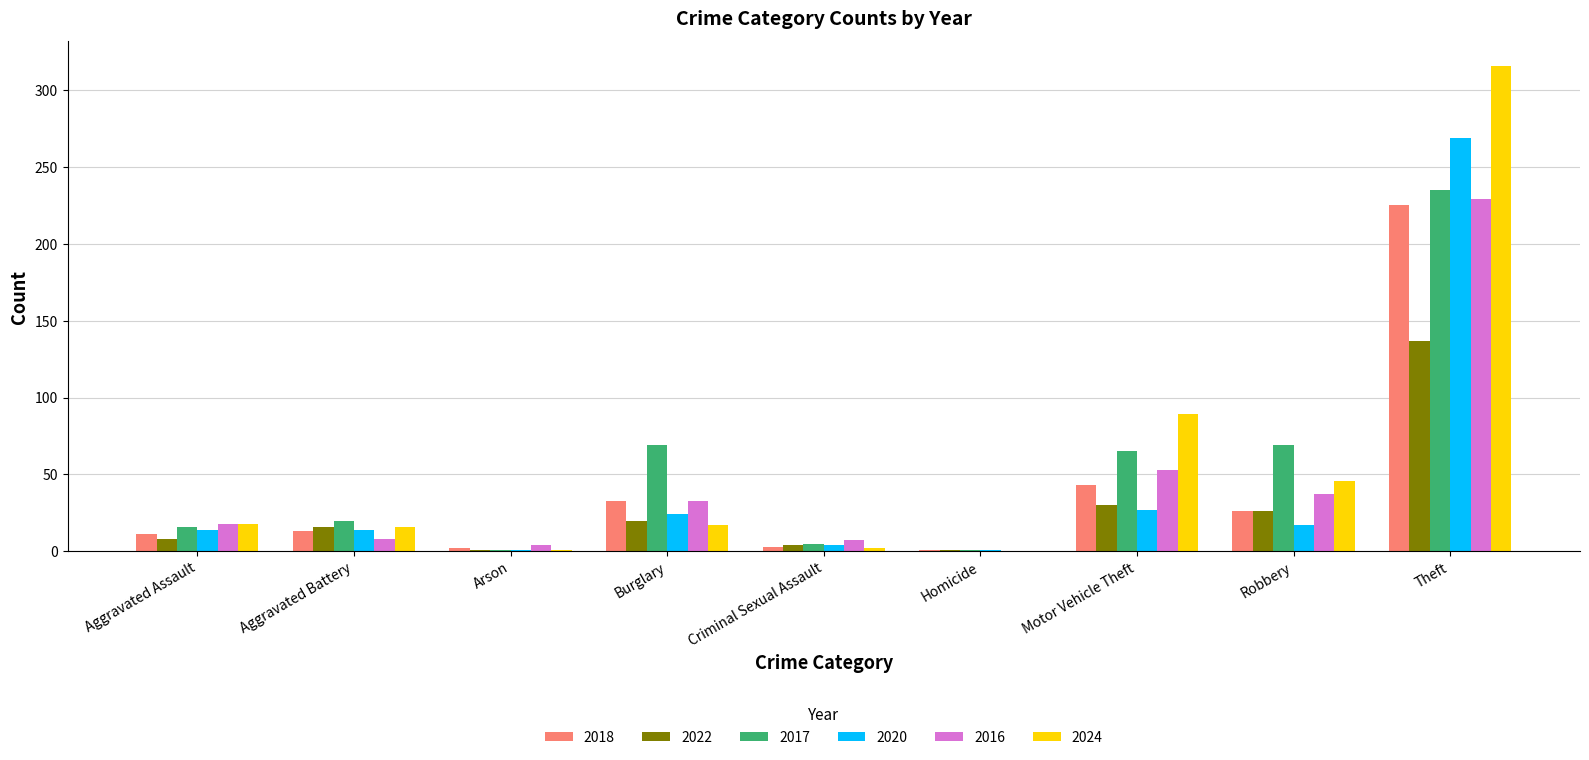

Is the value of 2020 at Aggravated Assault greater than the value of 2022 at Robbery?

No